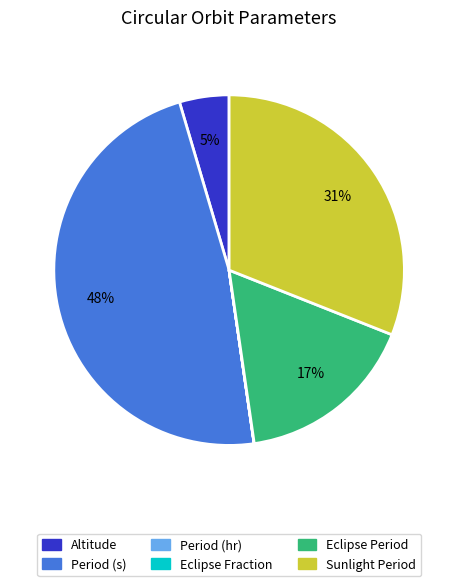

To the nearest percent, what portion does Eclipse Period represent?

17%